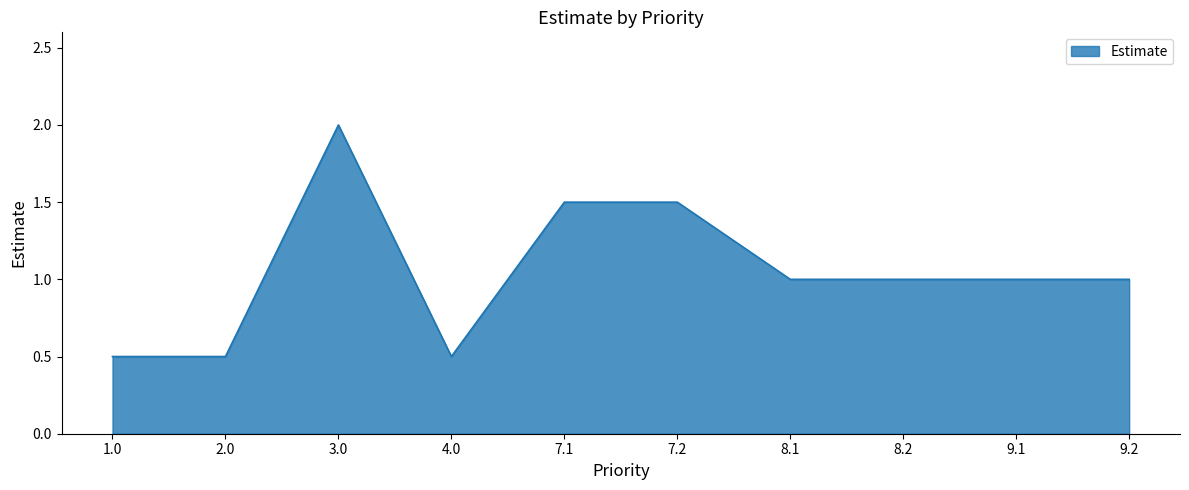

What is the average value?

1.1